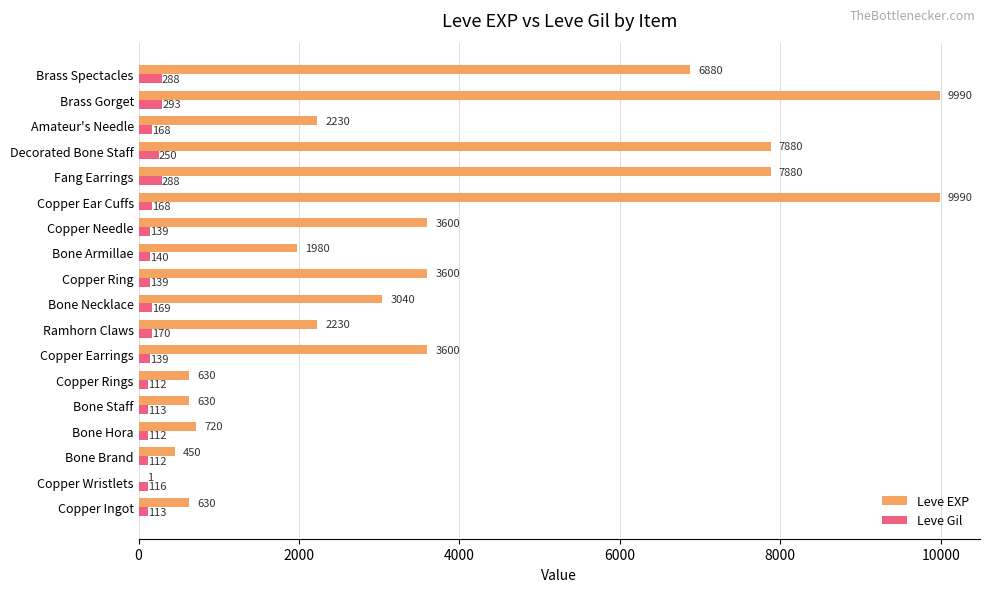

Read the Leve Gil value at Brass Spectacles.

288